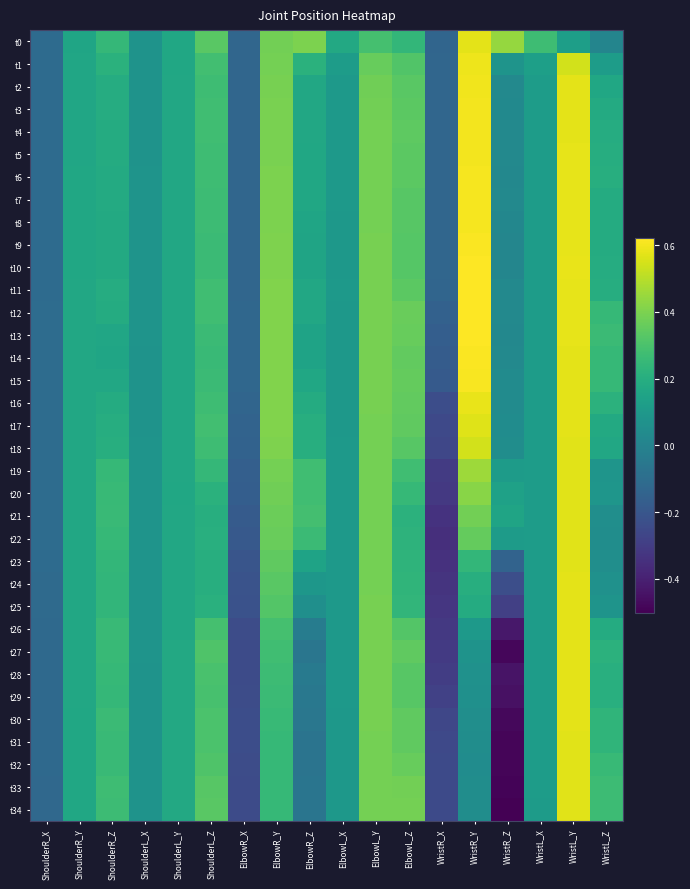

At which category is the sum across all series the highest?

WristL_Y